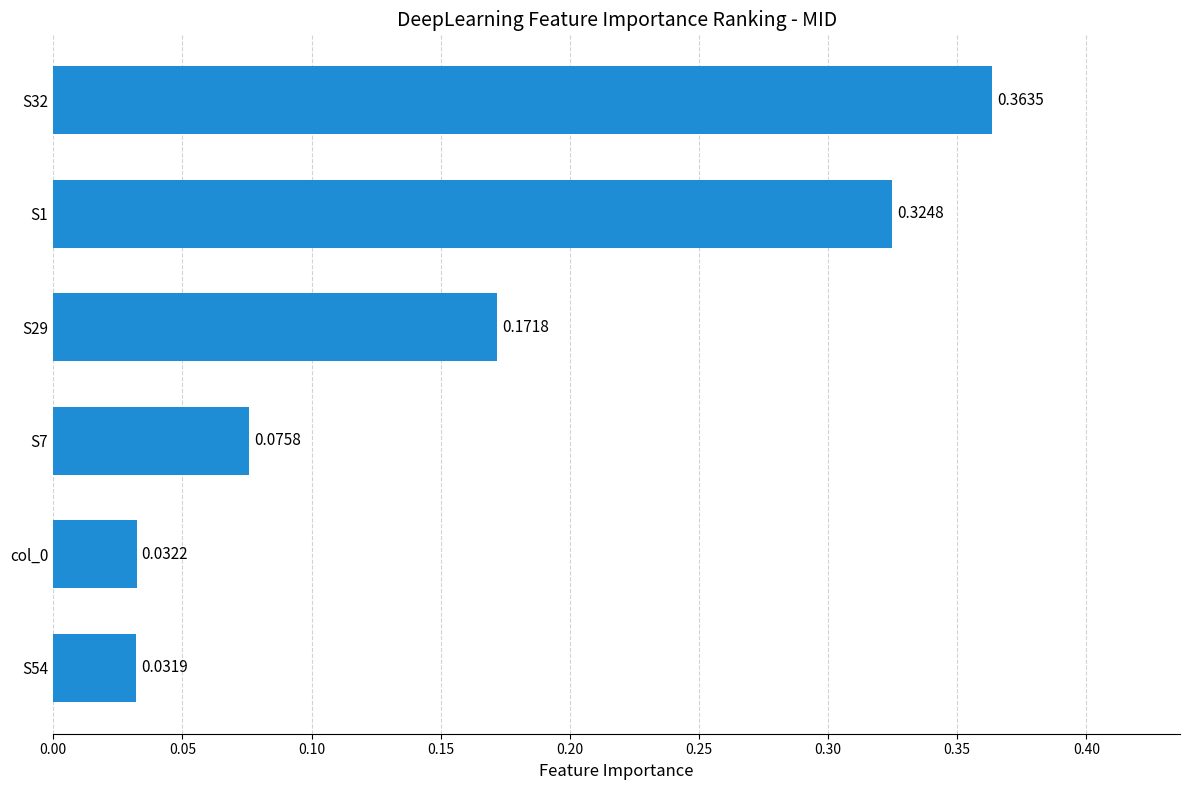

Between col_0 and S29, which is larger?

S29